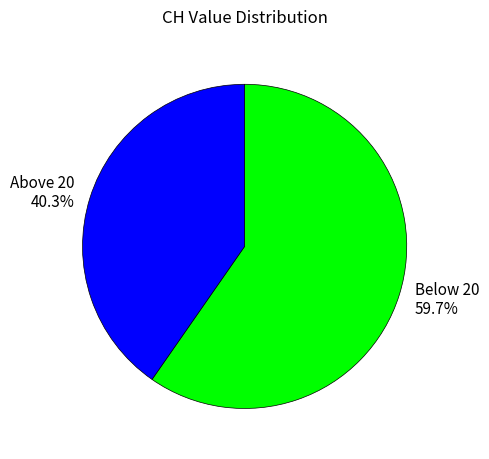

What percentage do Above 20 40.3% and Below 20 59.7% together represent?

100.0%